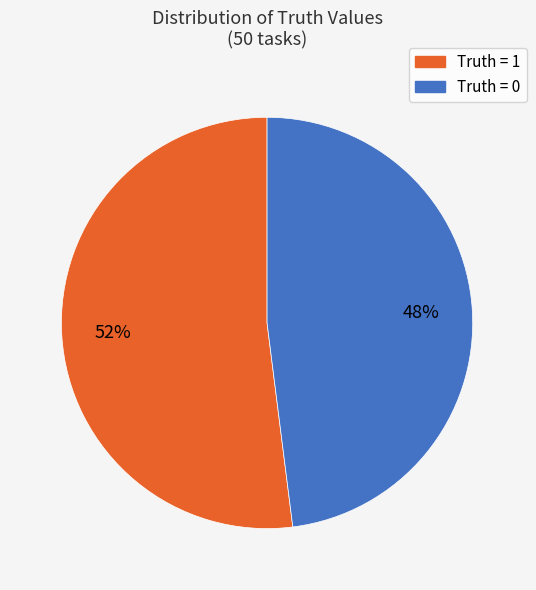

Which slice is the largest?

Truth = 1